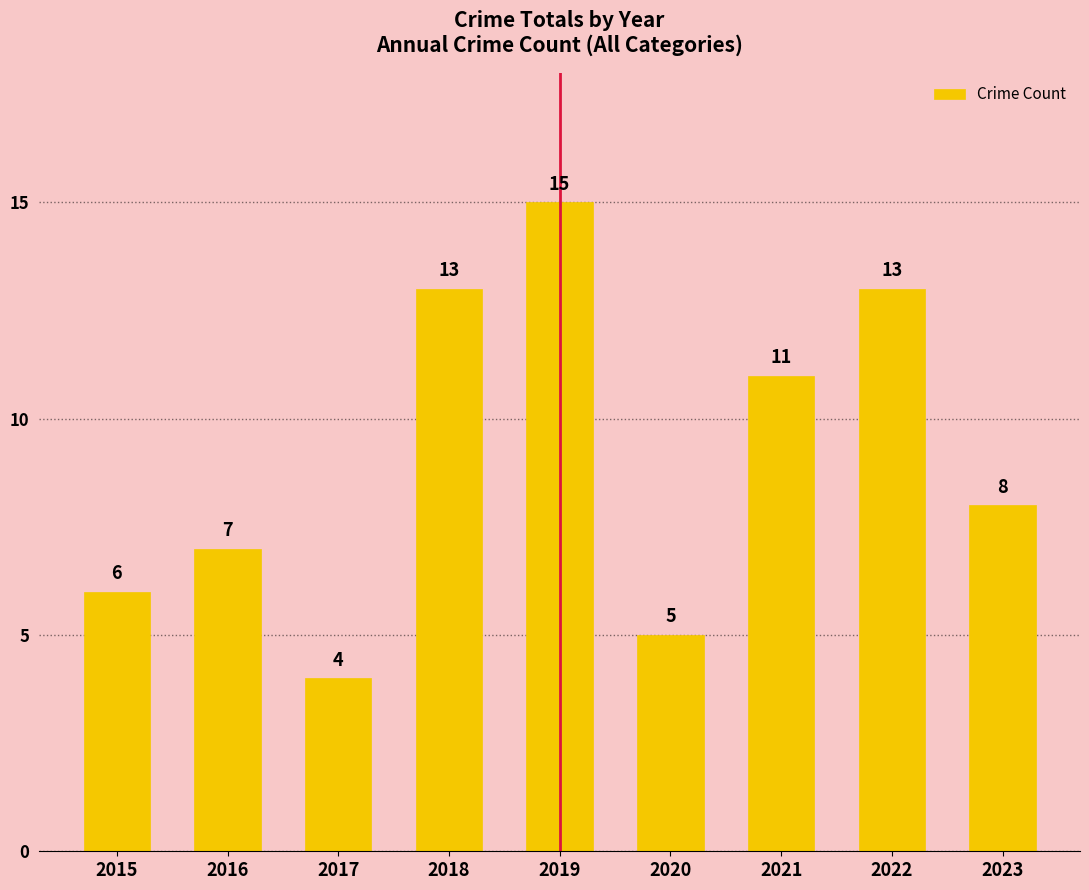

What is the value of the 3rd bar from the left?

4